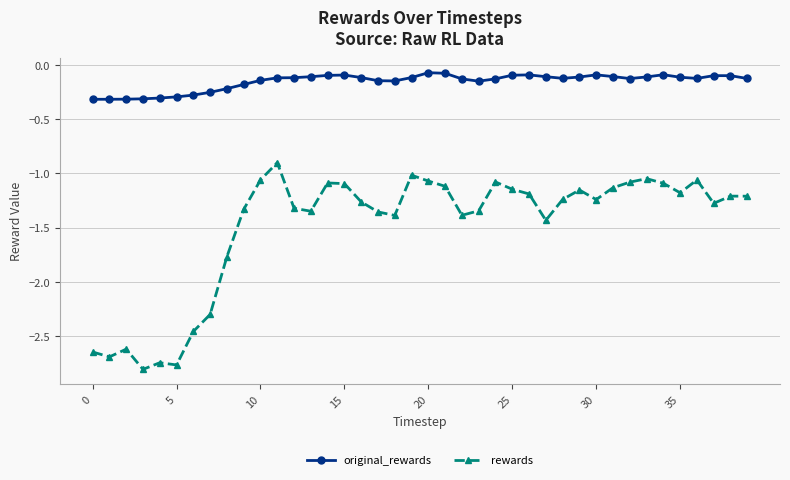

How many lines are shown in the chart?

2